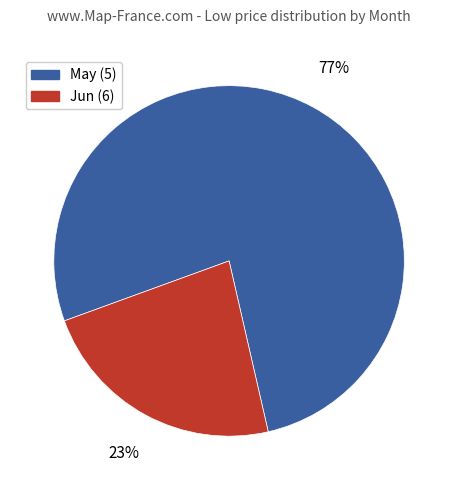

Is there a majority slice in this chart?

Yes